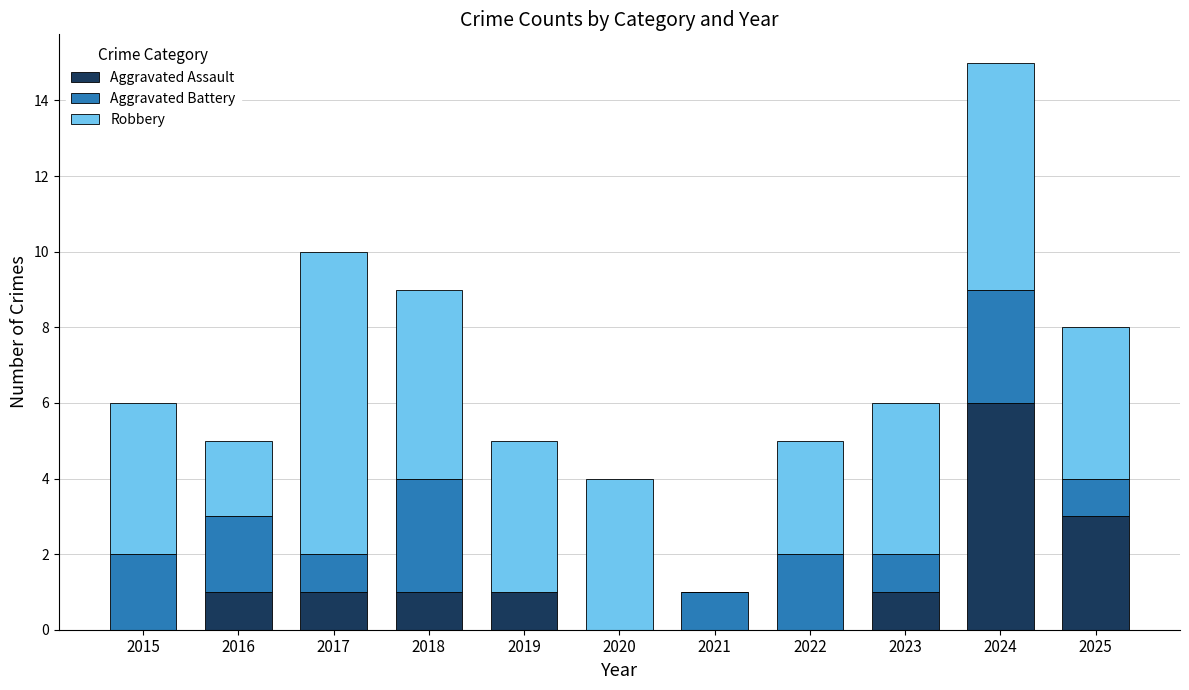

How many categories are shown in the chart?

11